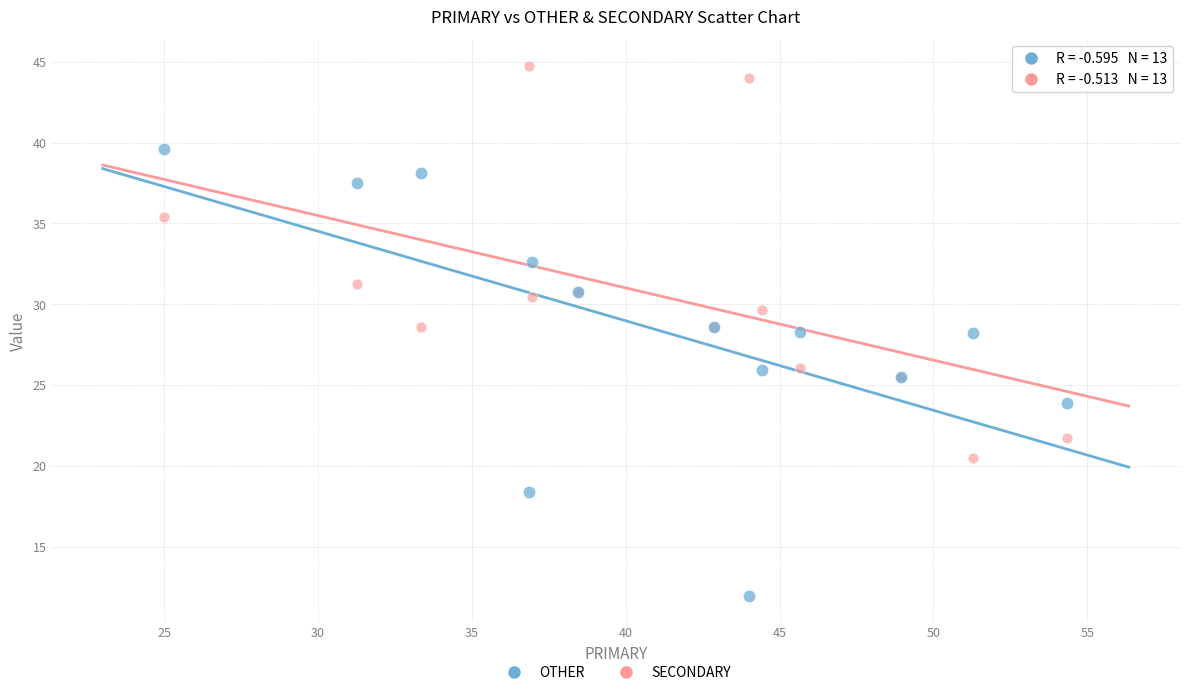

Which series has the widest spread of Y values?

OTHER